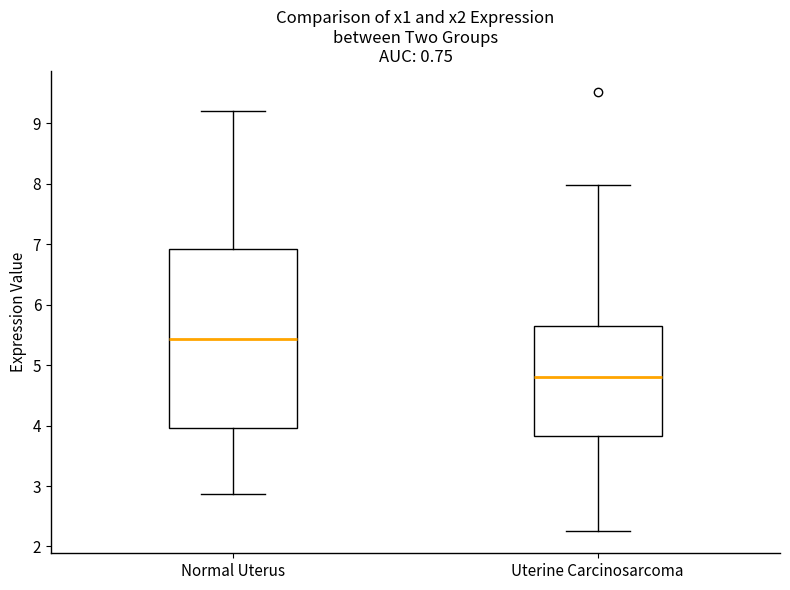

Where is the lower edge of the box for Normal Uterus on the y-axis? The values are not printed on the chart, so give them approximately, as read against the axis.

4.0